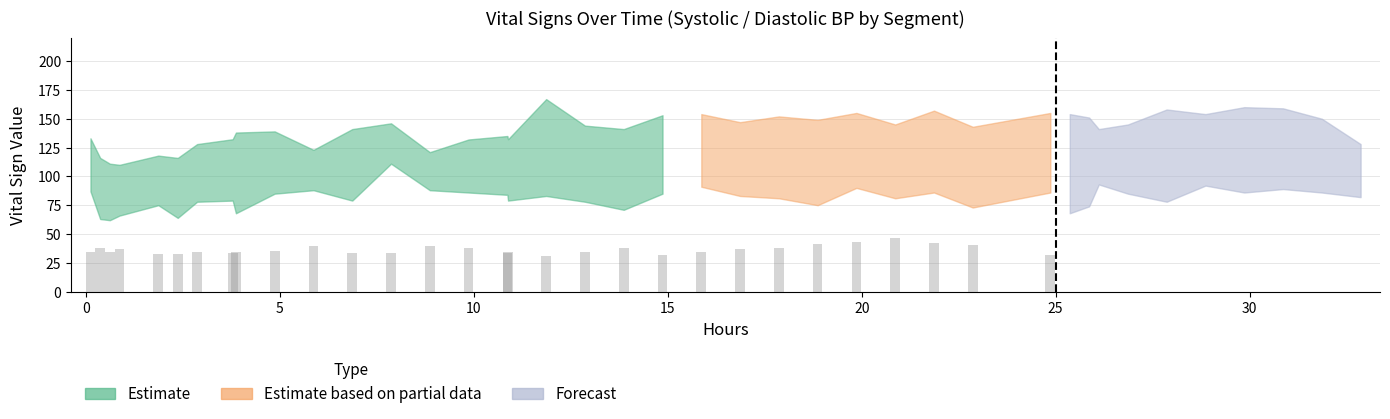

What position from the left is 24?

25